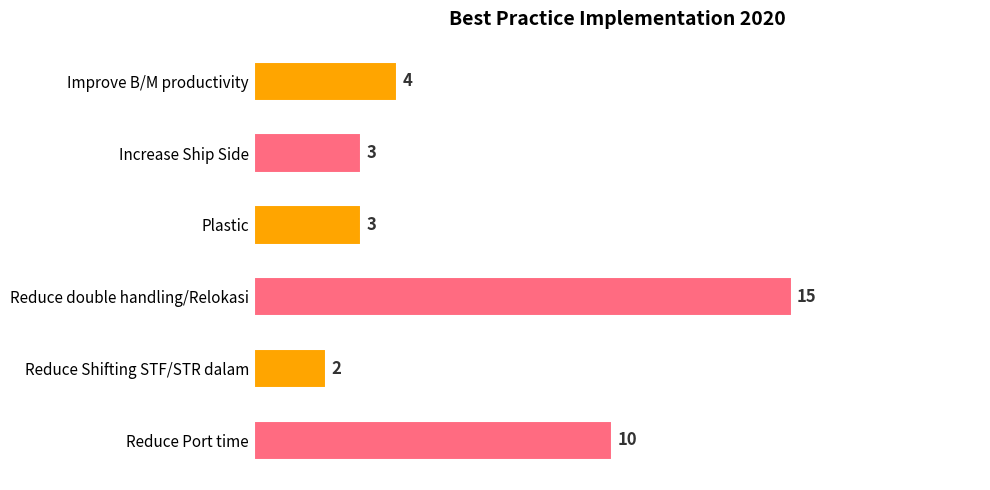

At which label is the value closest to 8?

Reduce Port time